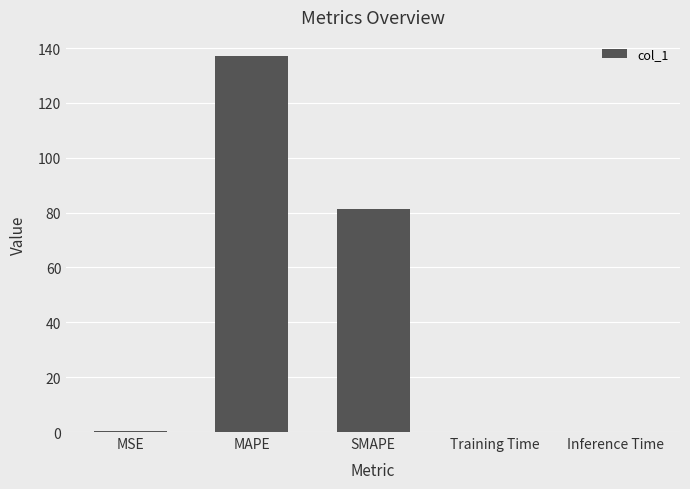

At which label is the value closest to 68?

SMAPE